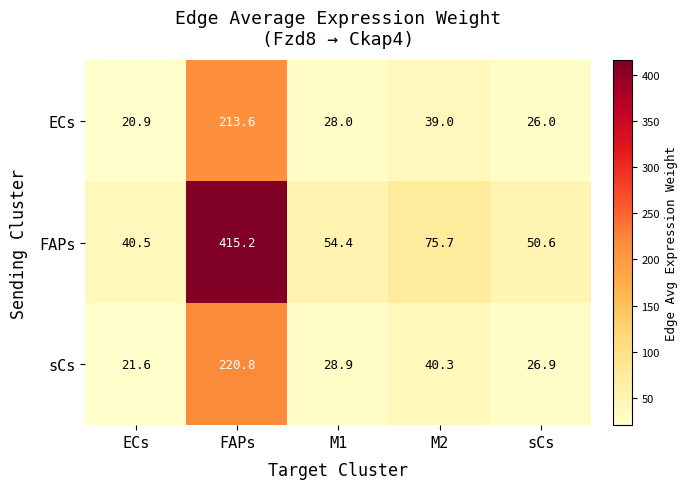

At which label does sCs reach its peak?

FAPs